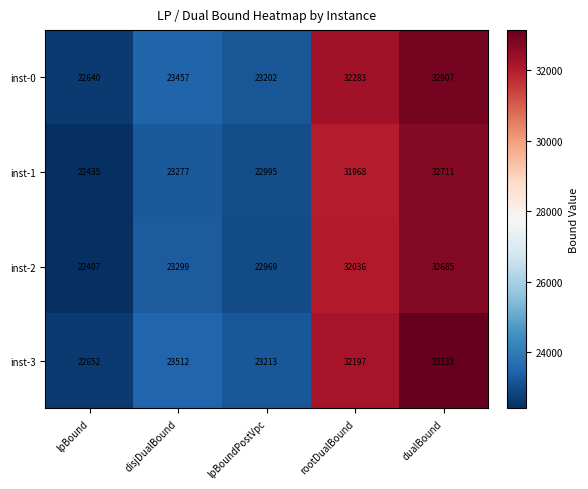

At which label does inst-1 reach its minimum?

lpBound